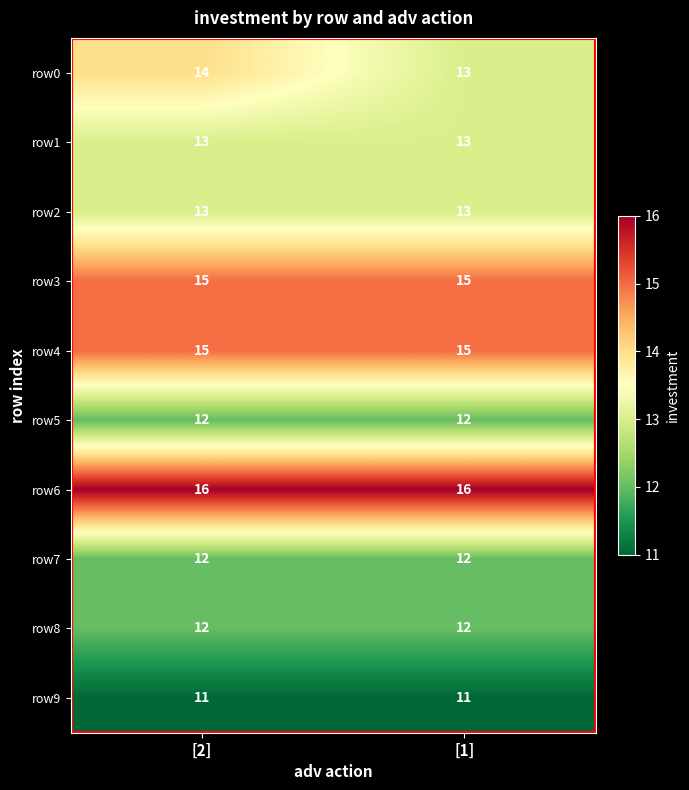

Which series has the largest range (max minus min)?

row0